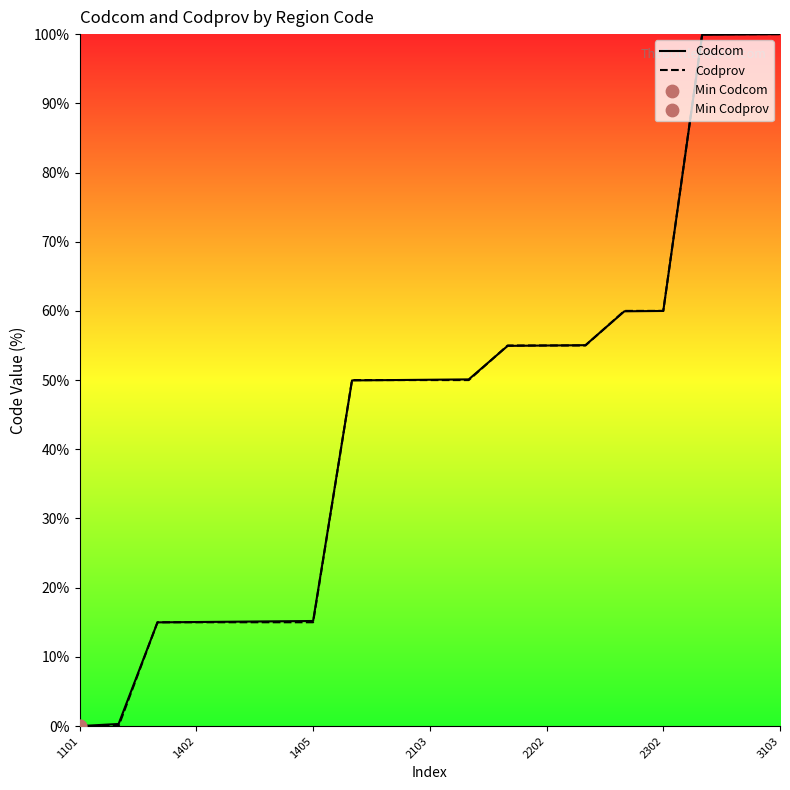

At how many categories does at least one series exceed 26?

12